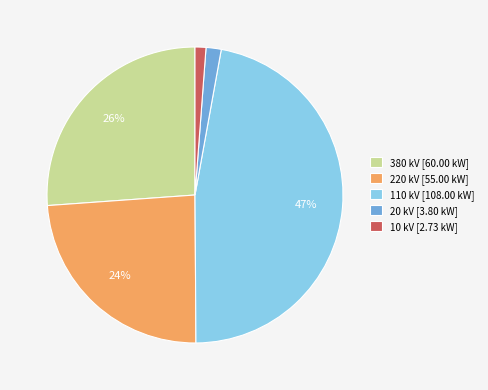

To the nearest percent, what is the difference between the 110 and 20 slice percentages?

45%